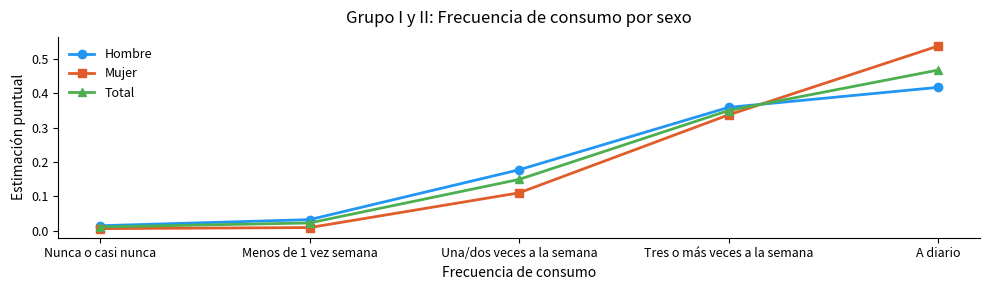

At which category is the sum across all series the highest?

A diario